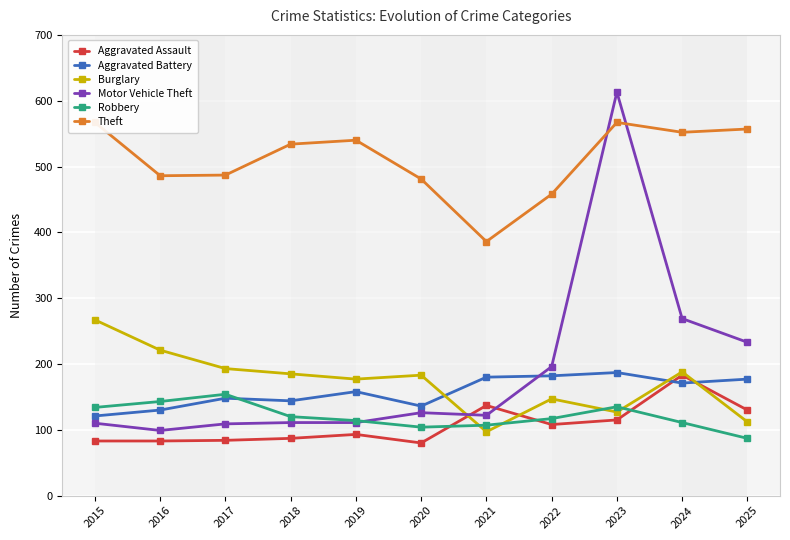

What are all the series names shown in the legend?

Aggravated Assault, Aggravated Battery, Burglary, Motor Vehicle Theft, Robbery, Theft